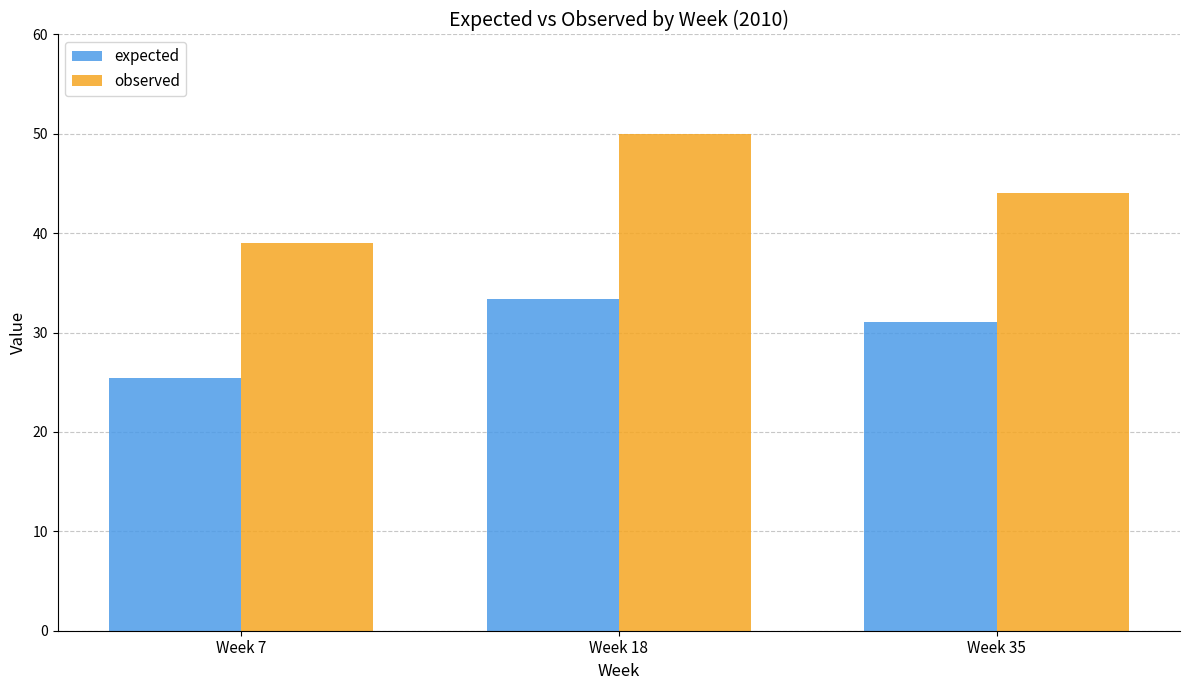

Is it true that expected equals 56.7 at Week 18?

False